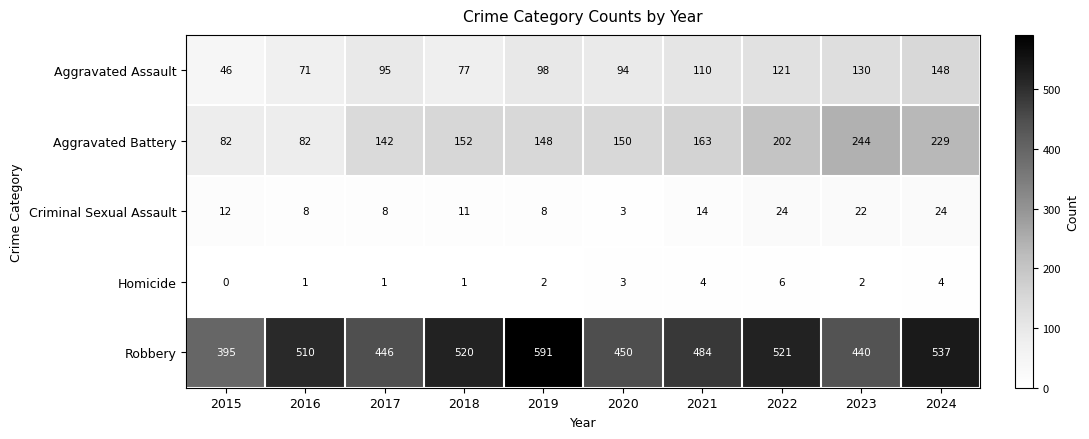

Which category has the lowest value across all series?

2015